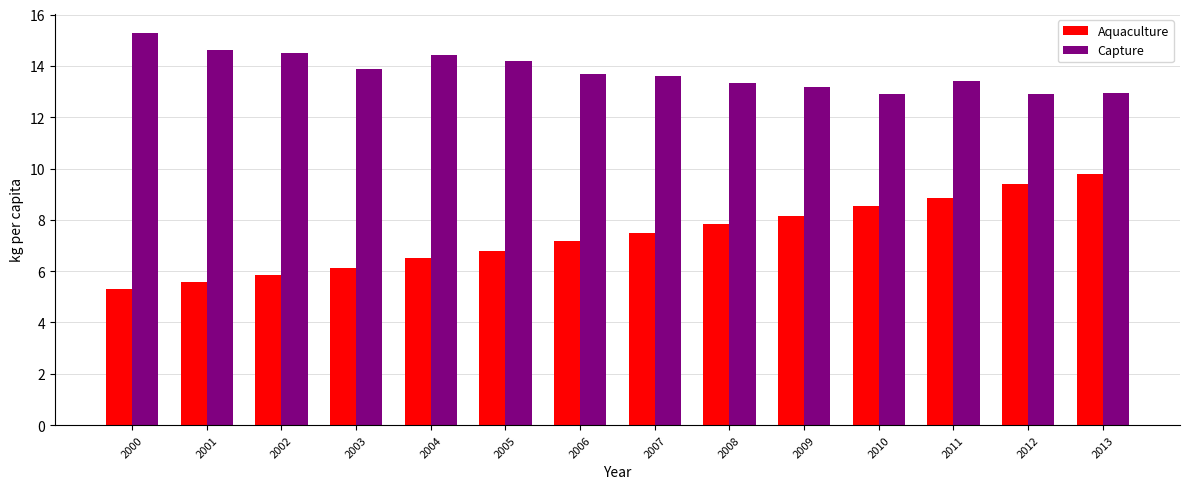

At how many categories does at least one series exceed 10?

14